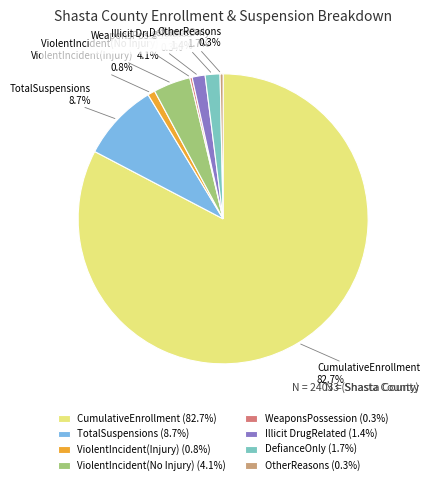

Is there any slice that represents more than half of the pie?

Yes